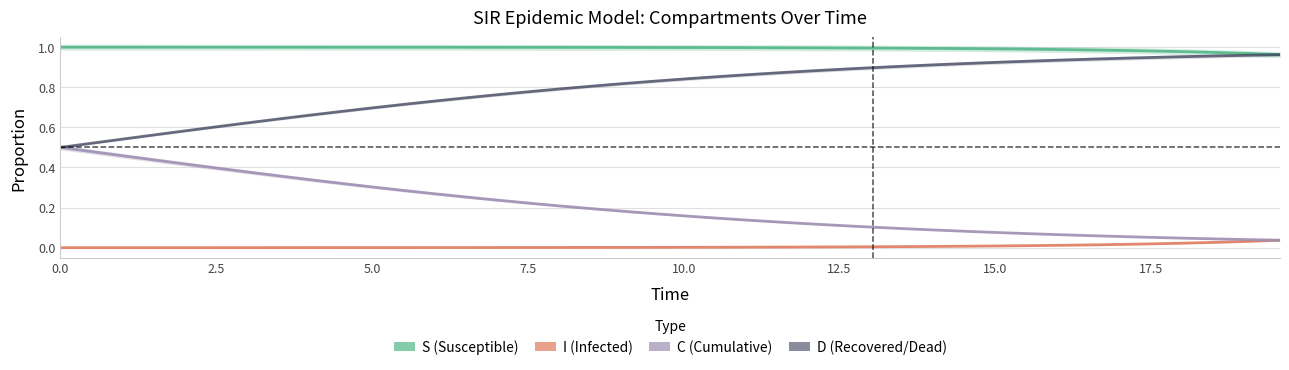

What is the value of the D (Recovered/Dead) point at the 40th from the left?

1.0